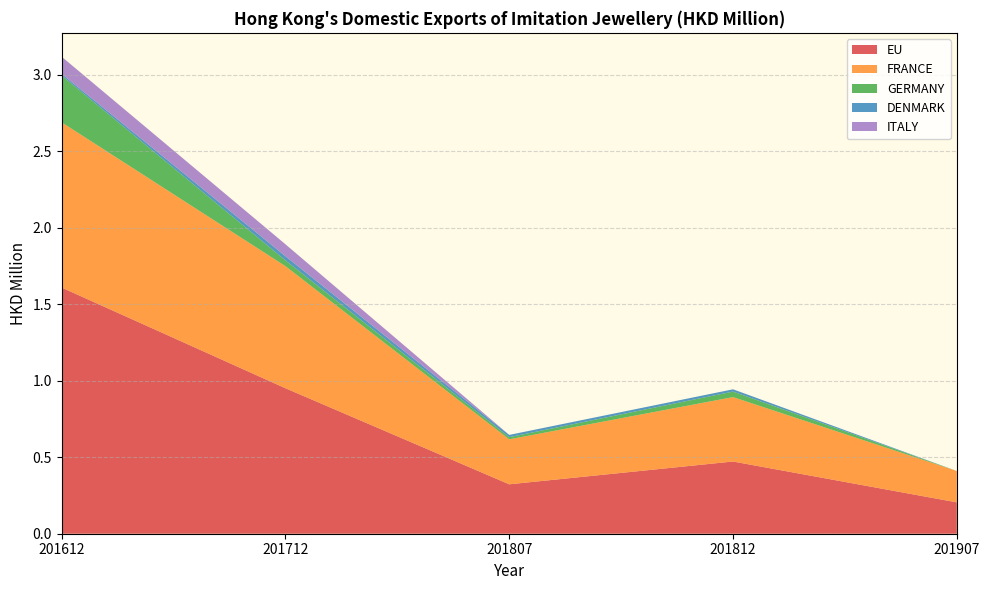

Reading left to right, what are all the values shown in this chart?

EU: 1.6	1.0	0.3	0.5	0.2
FRANCE: 1.1	0.8	0.3	0.4	0.2
GERMANY: 0.3	0.0	0.0	0.0	0.0
DENMARK: 0.0	0.0	0.0	0.0	0.0
ITALY: 0.1	0.1	0.0	0.0	0.0